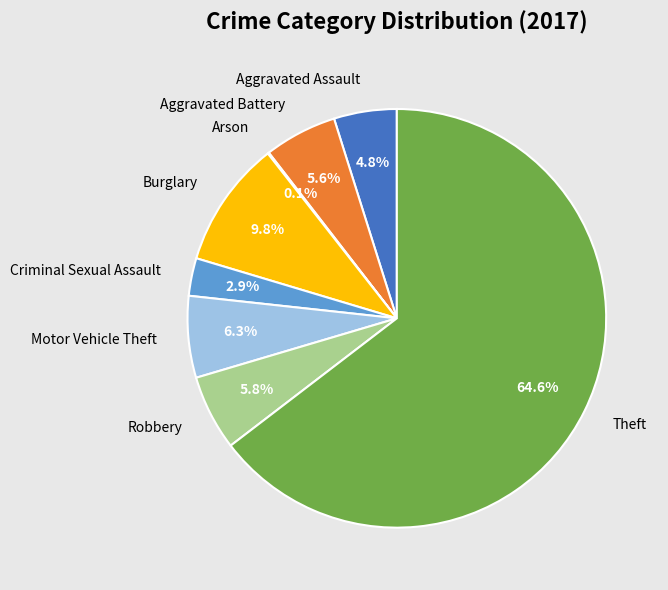

Do Criminal Sexual Assault and Robbery together represent more than half of the pie?

No